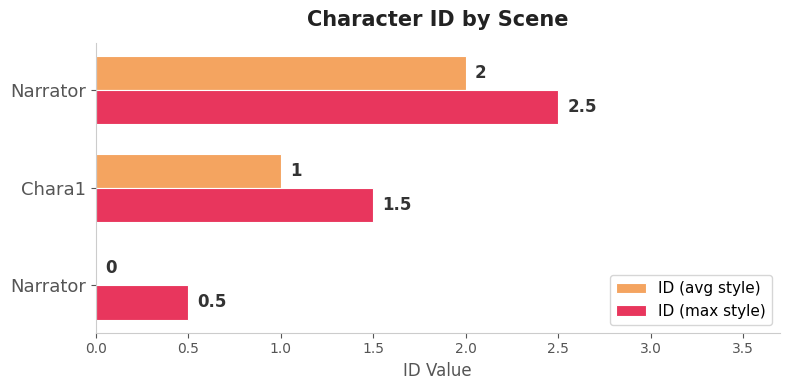

How many values in ID (avg style) are above zero?

2